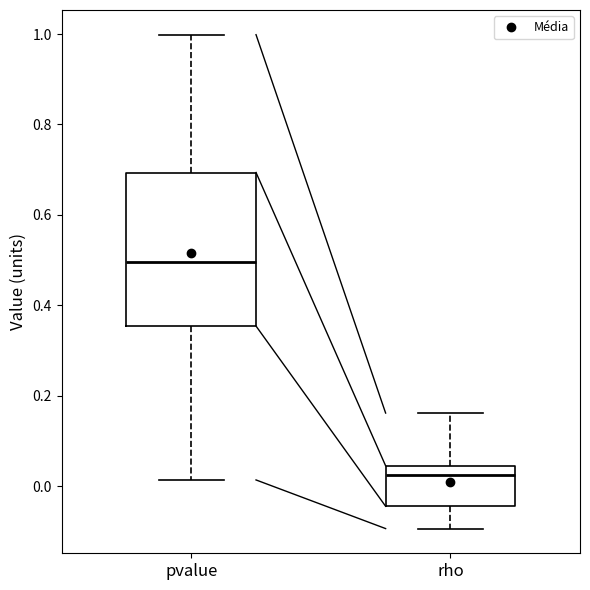

Comparing the boxes themselves (not the whiskers), which one is the tallest?

pvalue